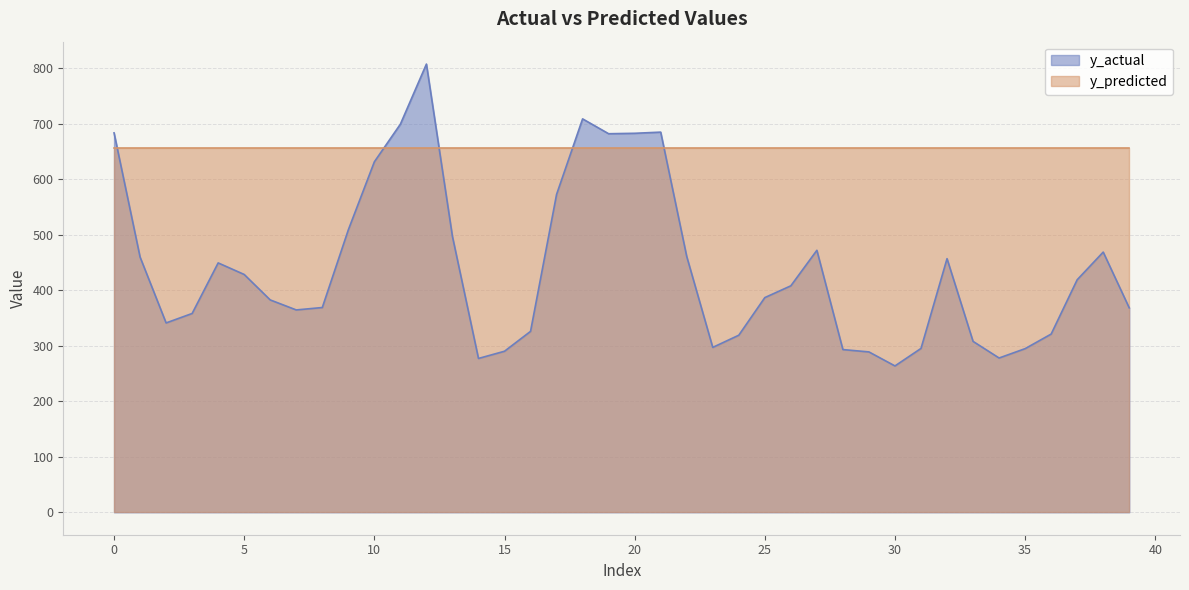

Is it true that the value at 21 is 351.0?

False